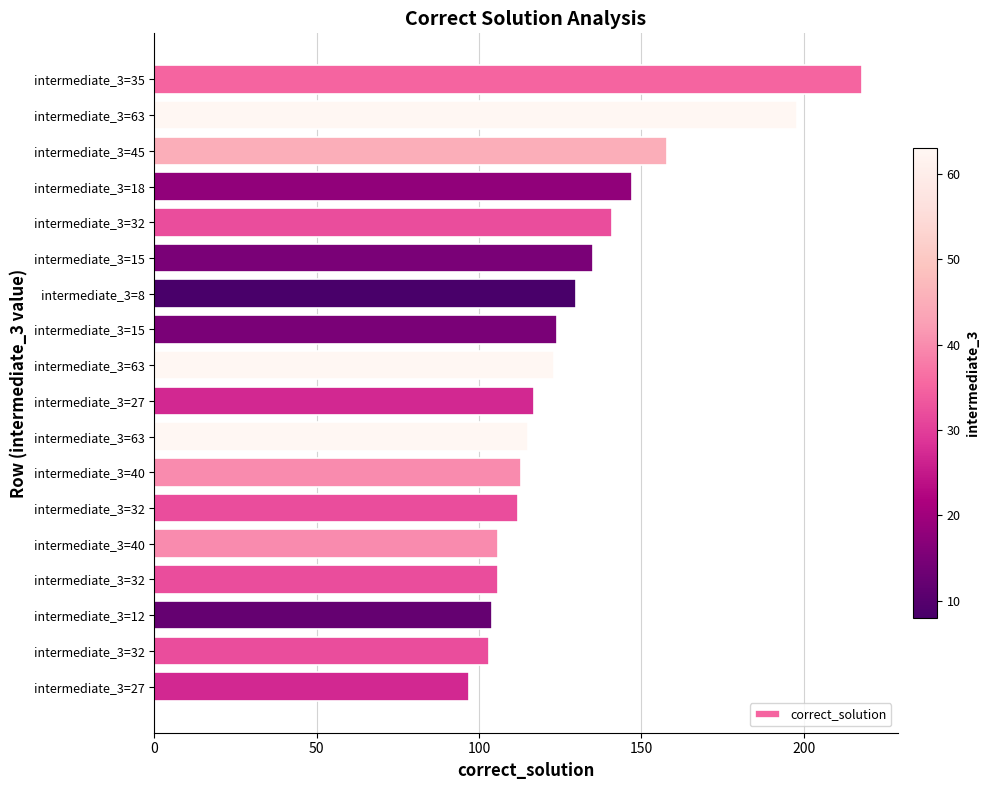

How many data points are less than 123?

9